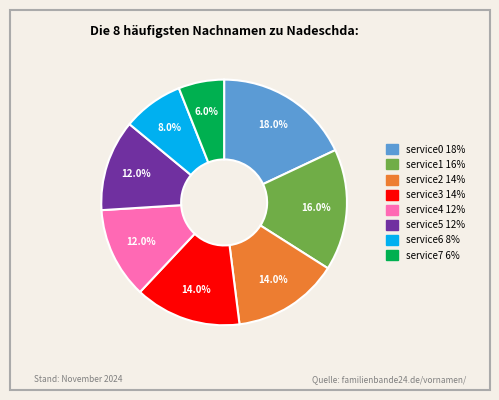

How many slices are in this pie chart?

8